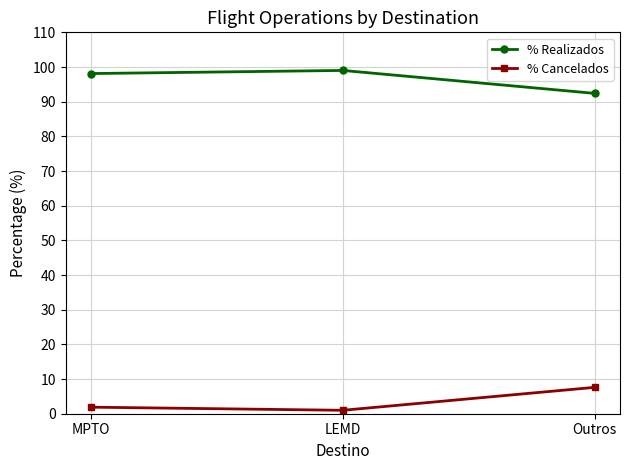

Is the value of % Realizados at LEMD greater than the value of % Cancelados at LEMD?

Yes